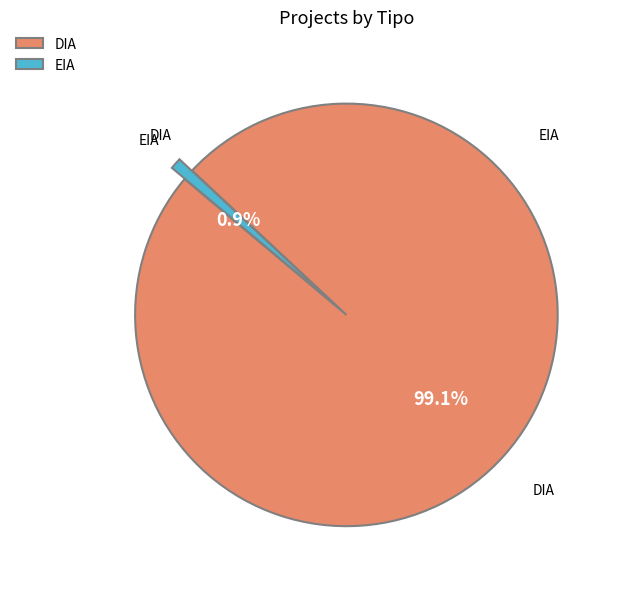

Is there a majority slice in this chart?

Yes